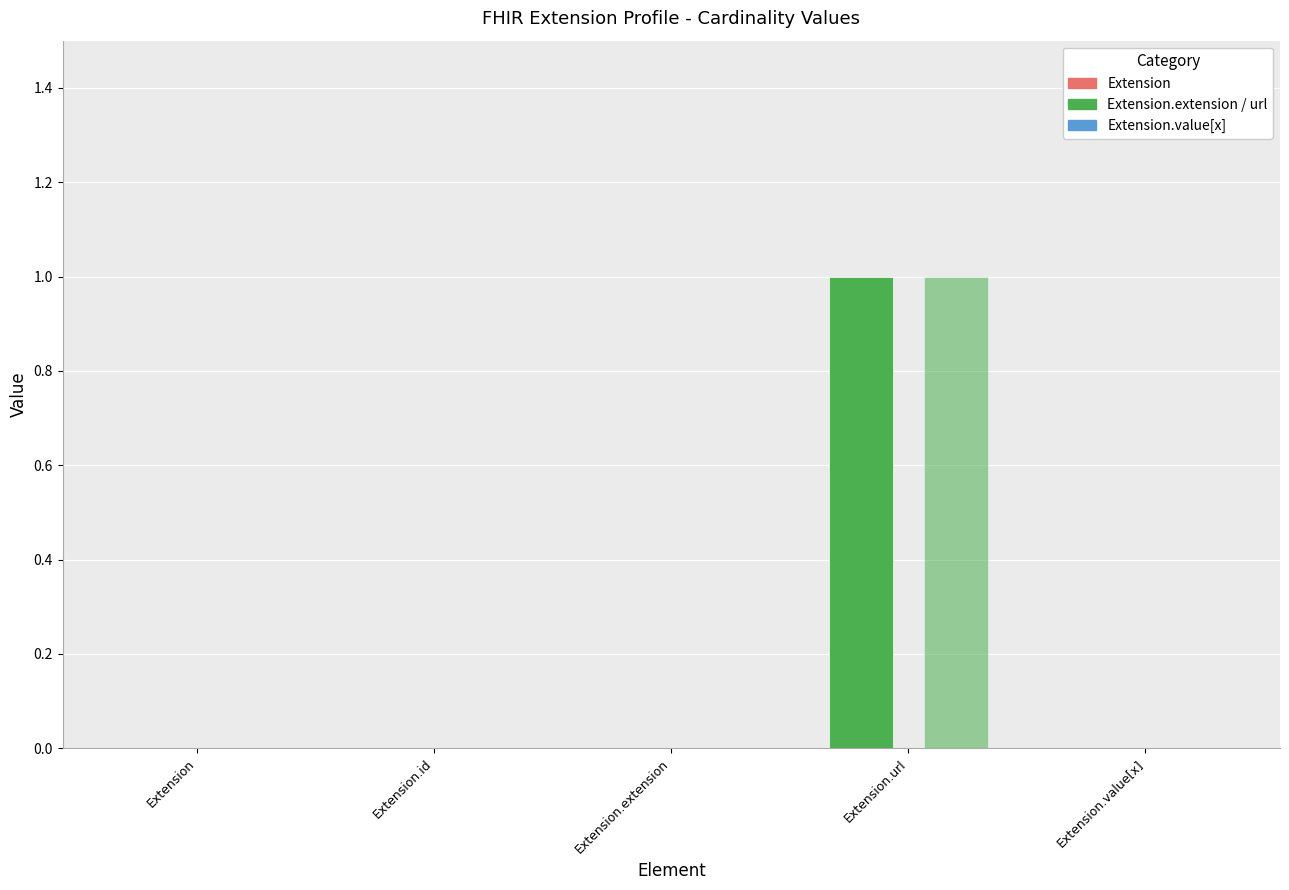

What position from the left is Extension?

1